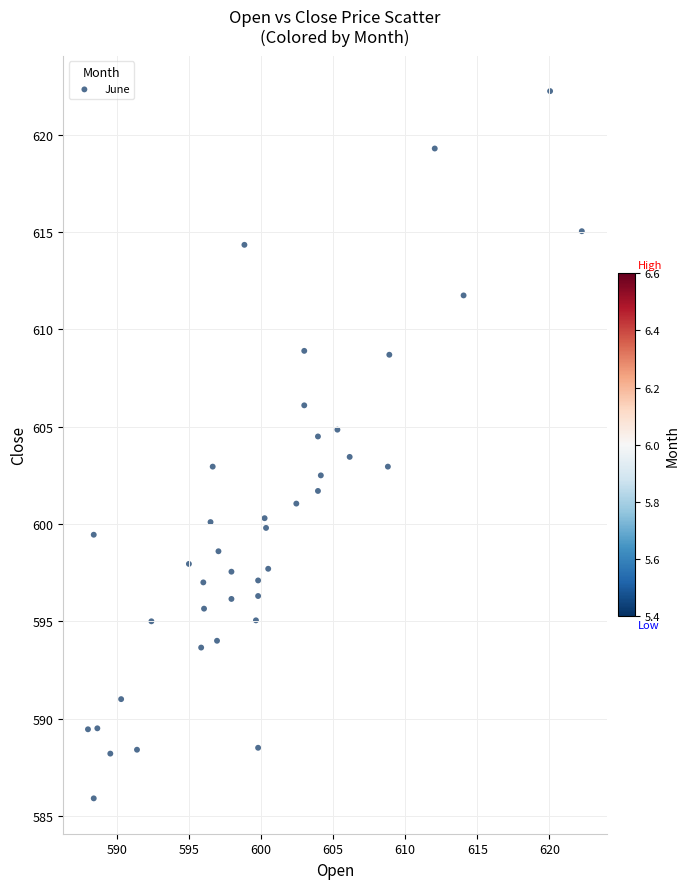

What is the range of X values (max minus min)?

34.2